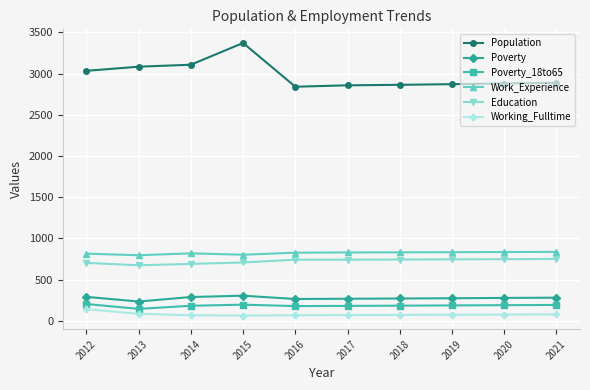

How many lines are shown in the chart?

6